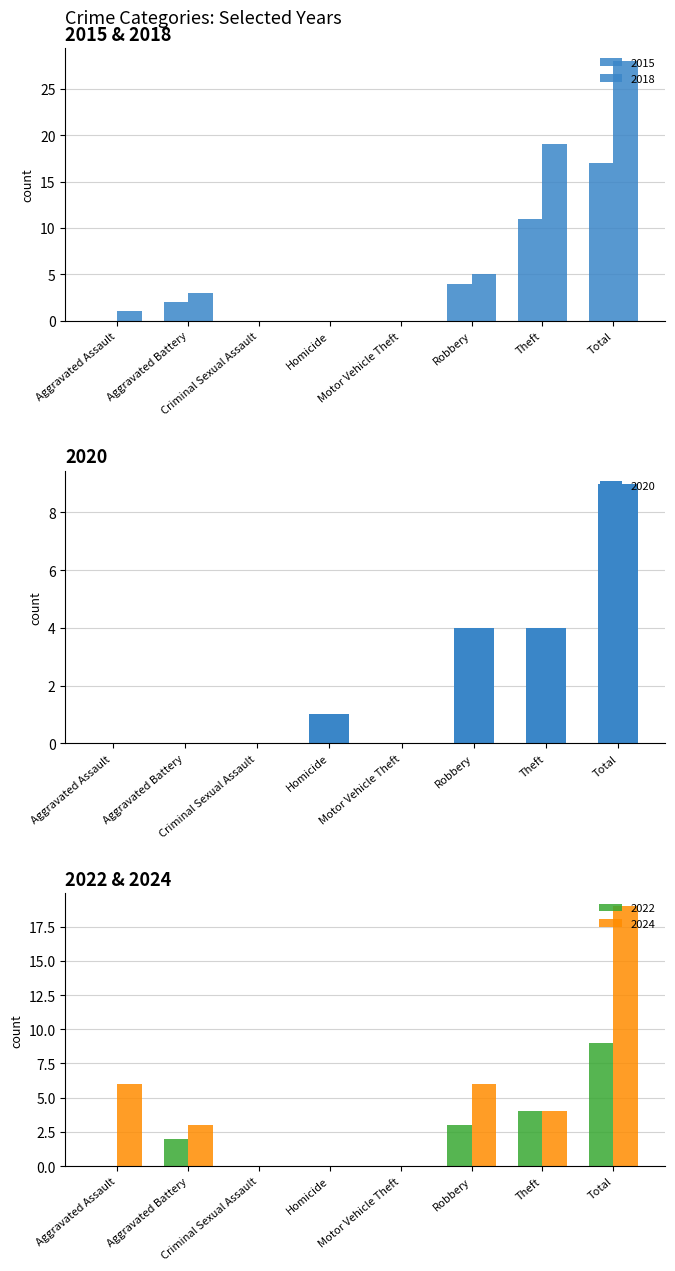

Is it true that 2018 equals -14 at Homicide?

False